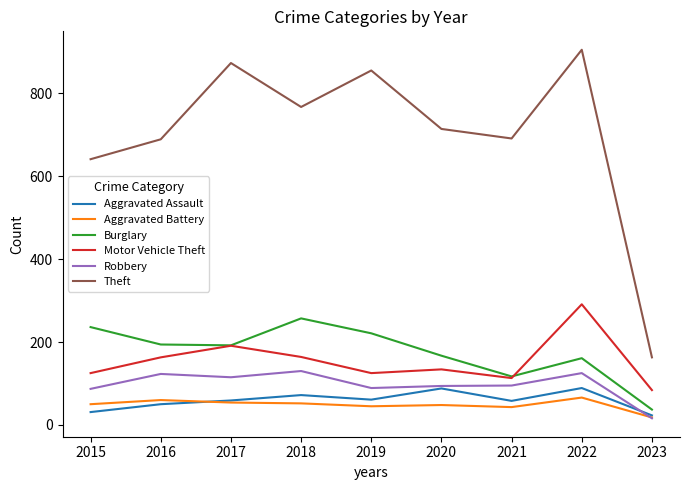

True or false: Motor Vehicle Theft and Theft cross at least once.

False